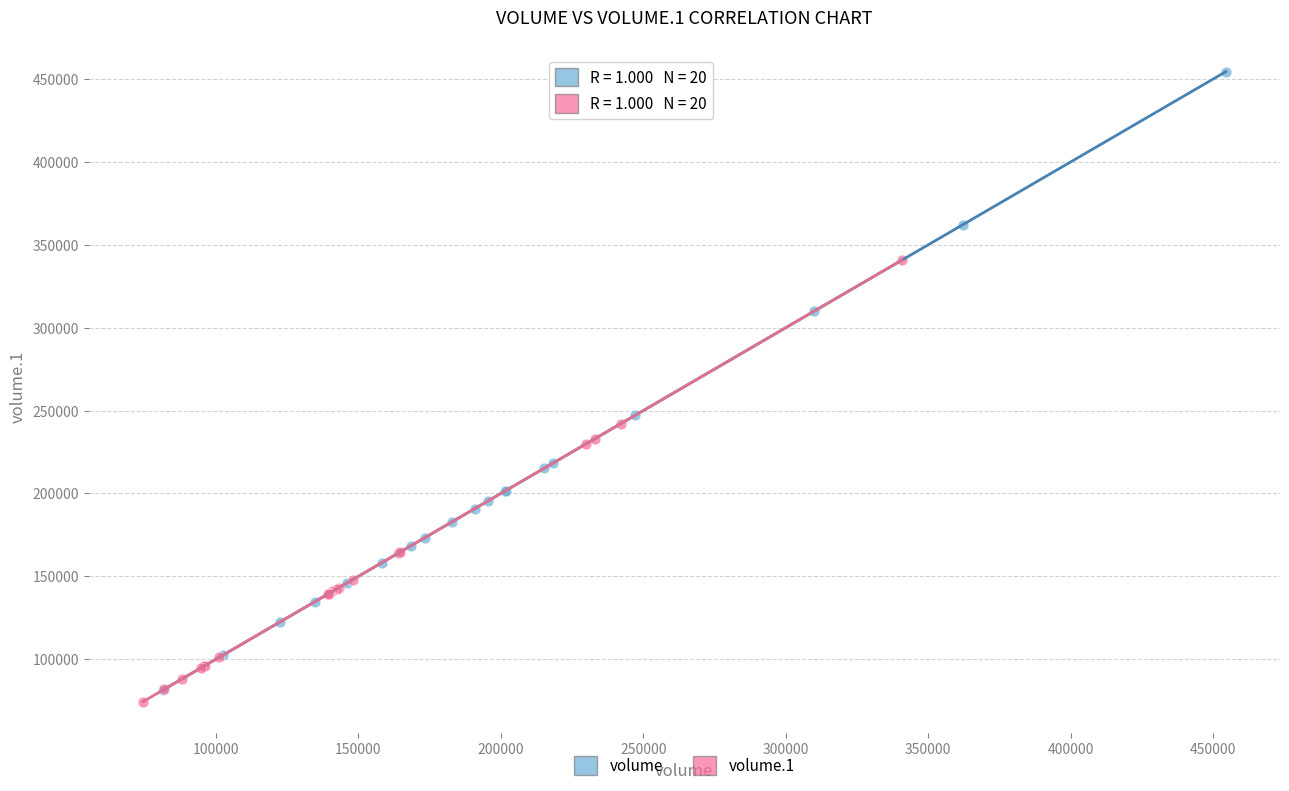

Which series reaches the minimum Y coordinate?

volume.1